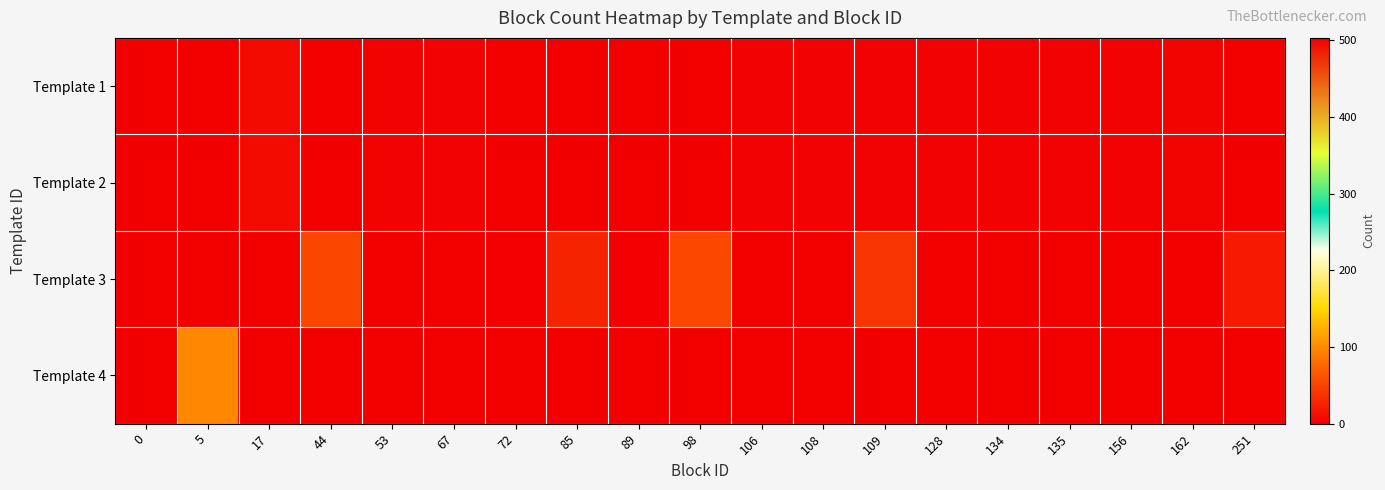

Reading left to right, list all the values displayed in this chart.

row_0: 503	0	8	0	2	2	0	0	0	0	2	2	2	2	2	2	2	4	0
row_1: 503	0	8	0	2	2	0	0	0	0	2	2	2	2	2	2	2	4	0
row_2: 0	0	0	53	0	0	1	27	1	54	0	0	40	0	0	0	0	0	20
row_3: 0	99	0	0	0	0	0	0	0	0	0	0	0	0	0	0	0	0	0